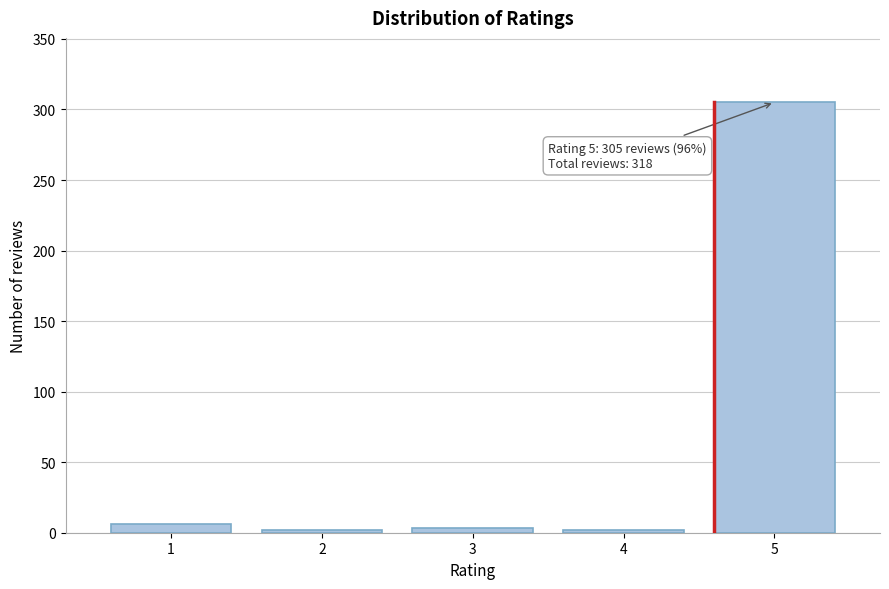

Is it true that the value at 5 is 305?

True